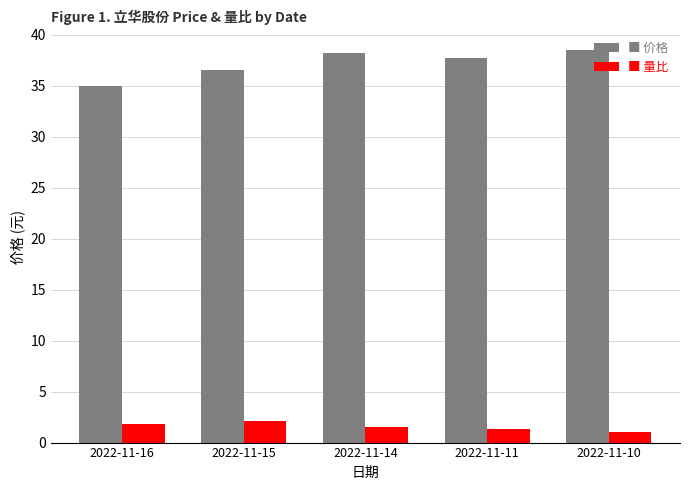

What is the smallest value displayed?

1.0